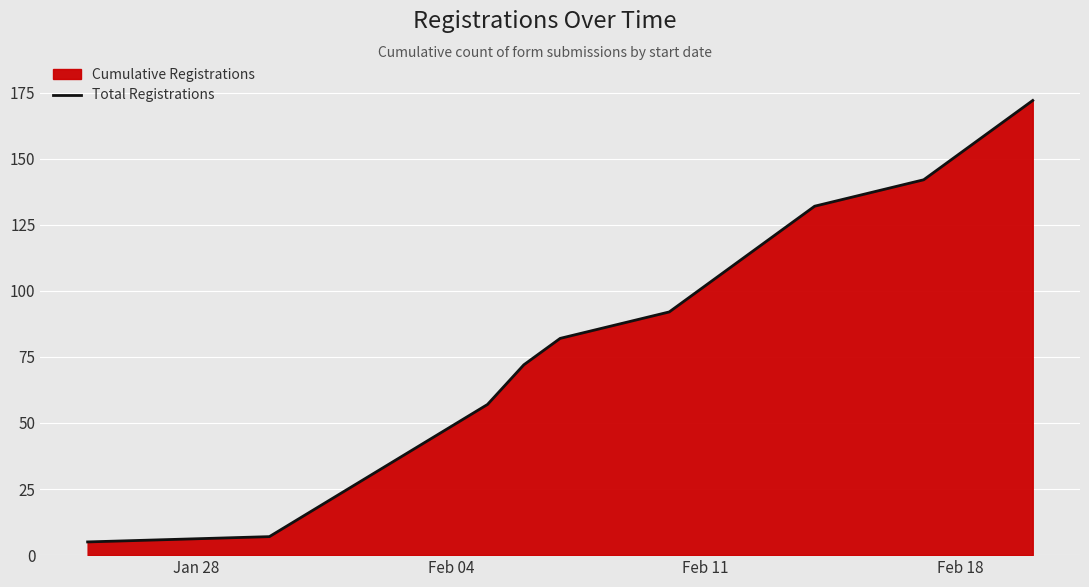

How many series are shown in this chart?

1